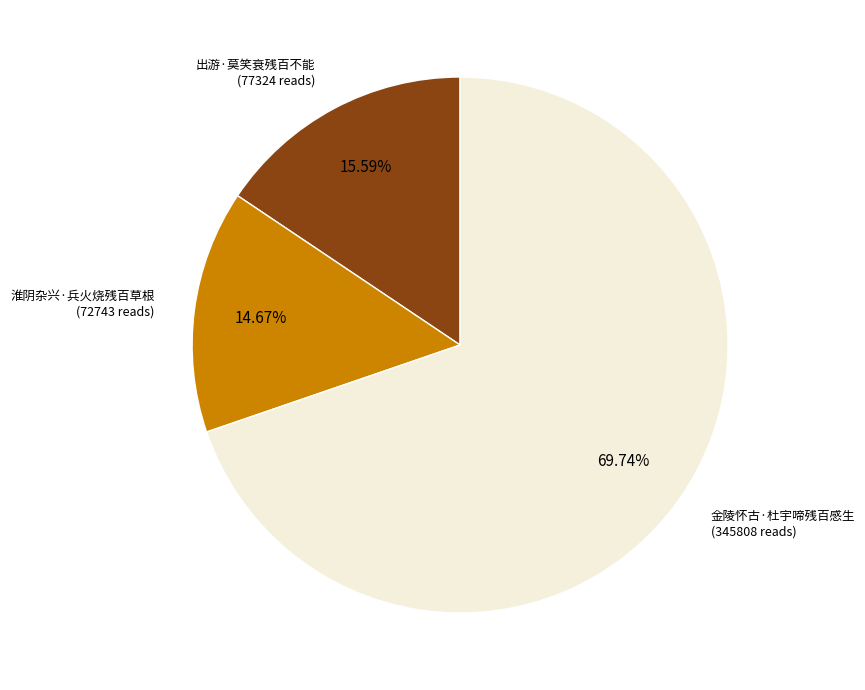

What percentage is the 淮阴杂兴·兵火烧残百草根 slice, to the nearest percent?

15%